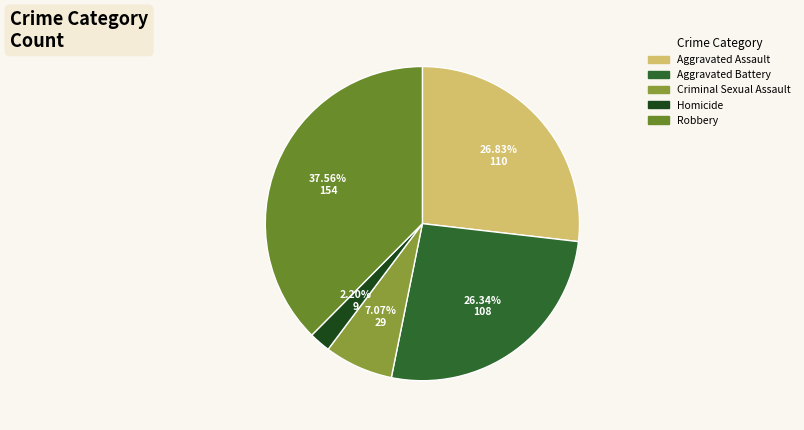

Combined, do Homicide and Criminal Sexual Assault account for over 50%?

No